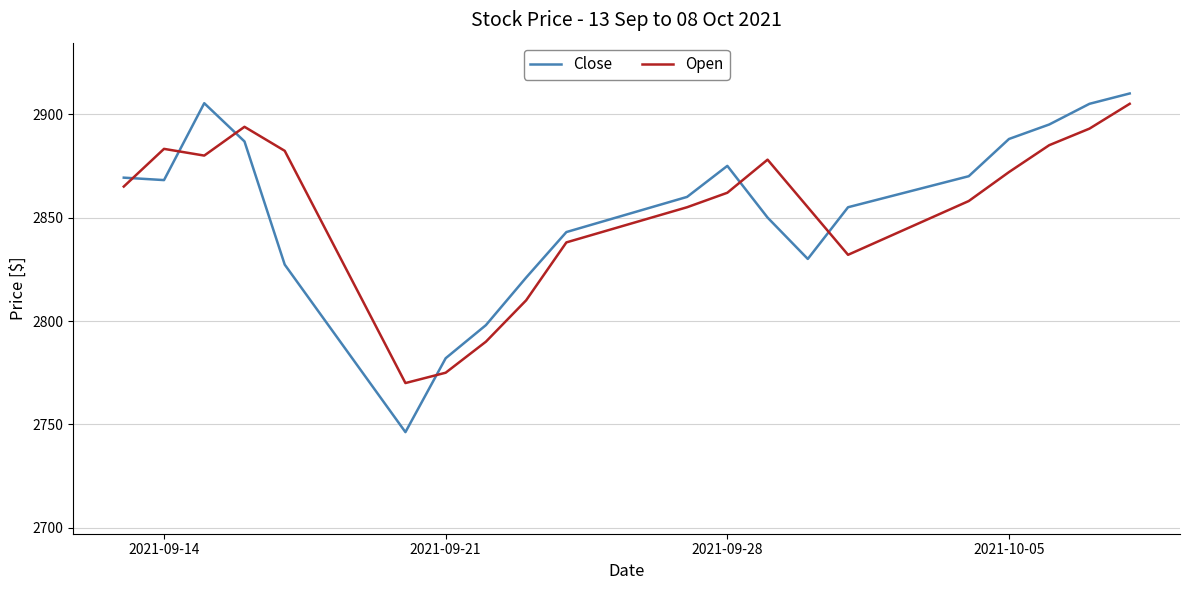

What is the minimum value shown in the chart?

2746.3